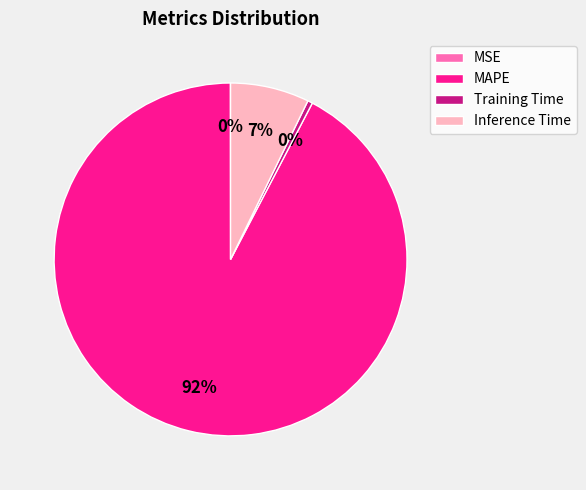

To the nearest percent, what is the combined percentage of MAPE and Training Time?

93%